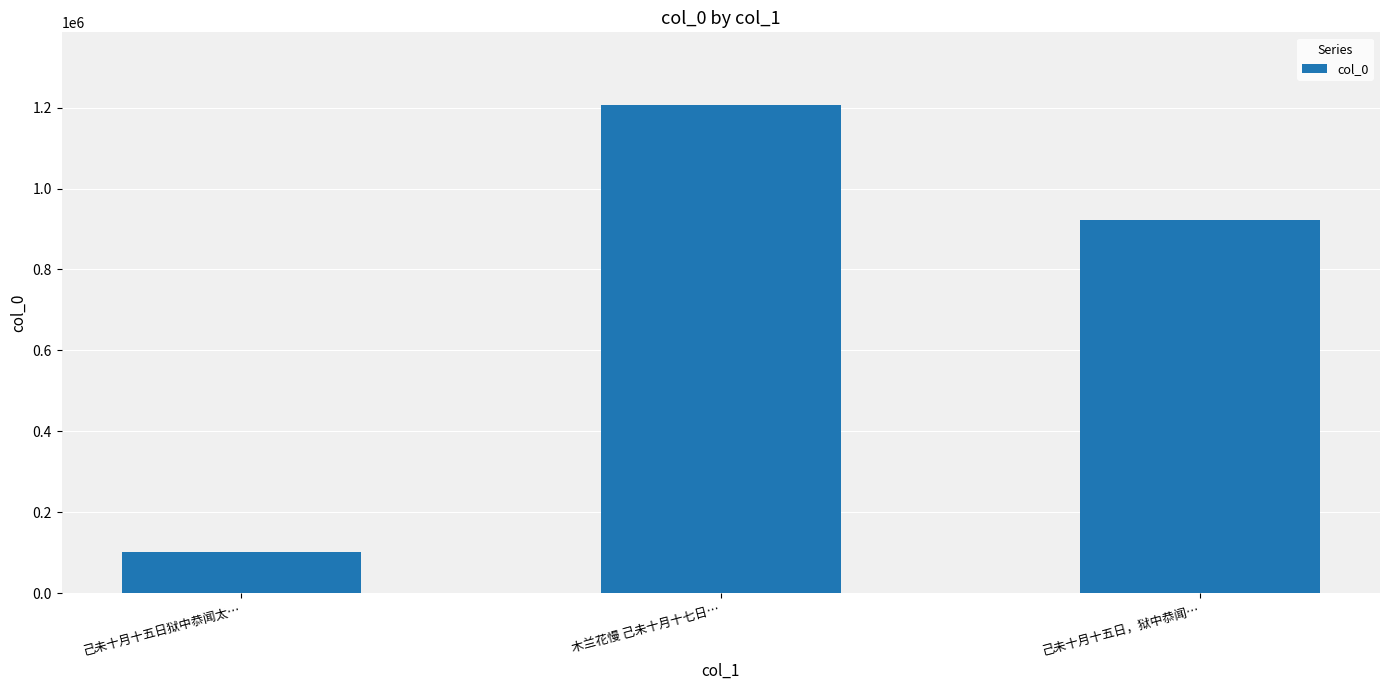

Rank the categories by value from highest to lowest.

木兰花慢 己未十月十七日…, 己未十月十五日，狱中恭闻…, 己未十月十五日狱中恭闻太…